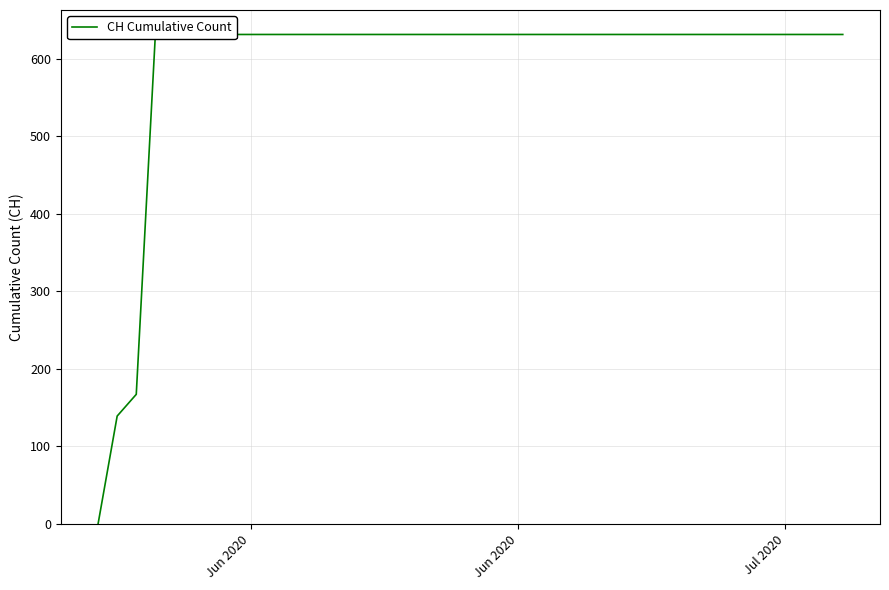

What is the average value?

591